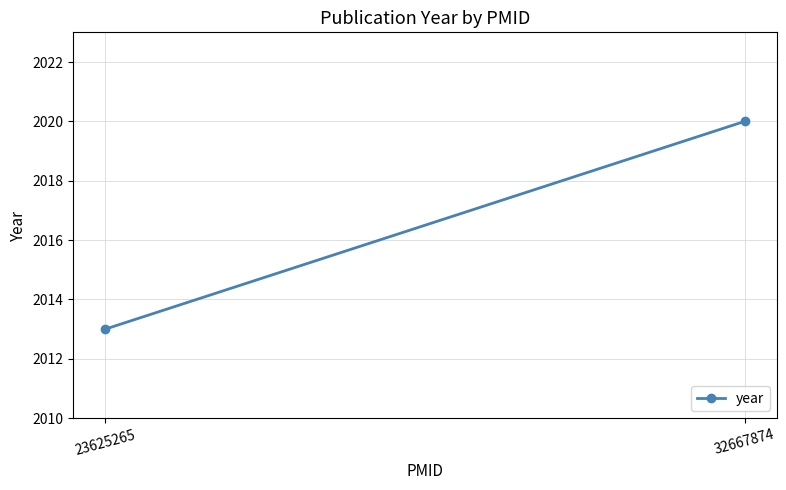

Where is the data nearest to the value 2016?

23625265